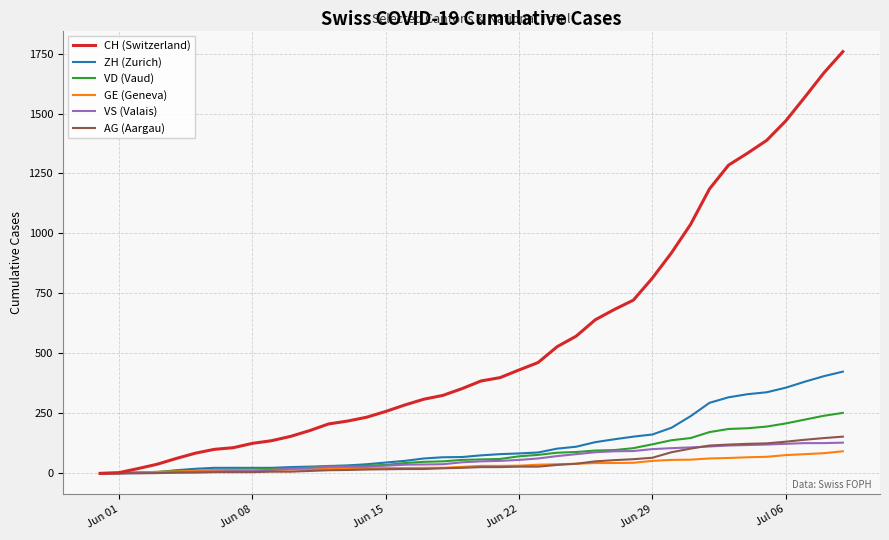

Does the chart have visible grid lines?

Yes